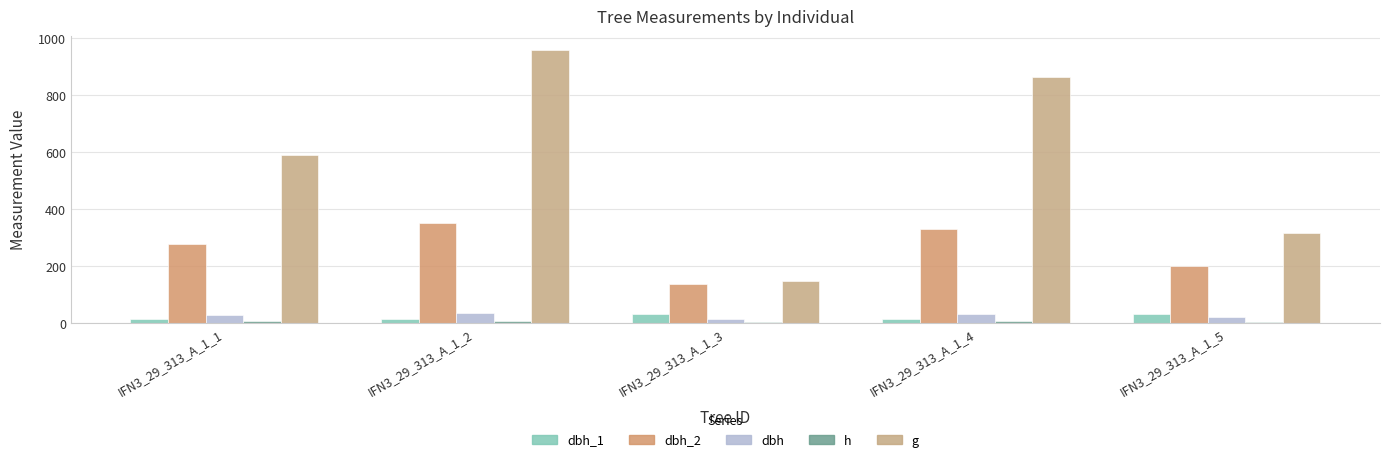

Count the h values in the range 5 to 7.

1